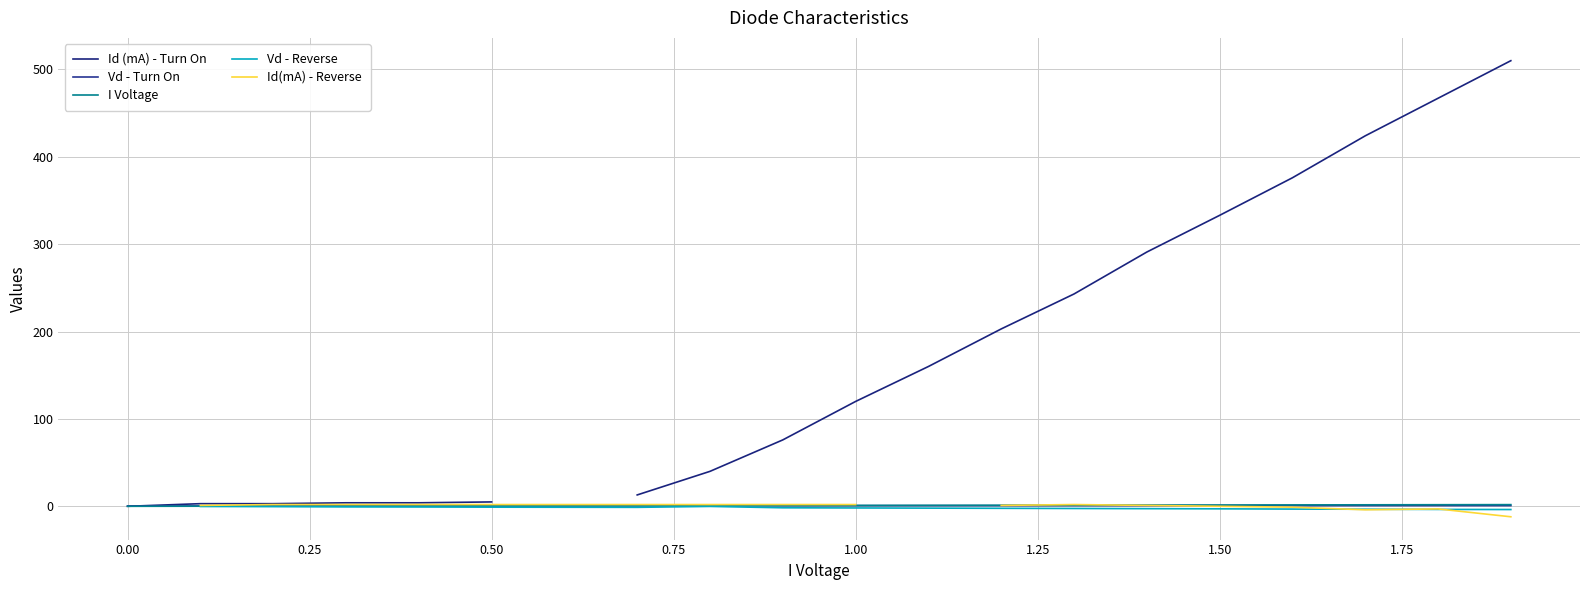

Is it true that Vd - Turn On equals 0.3 at 0.00?

True